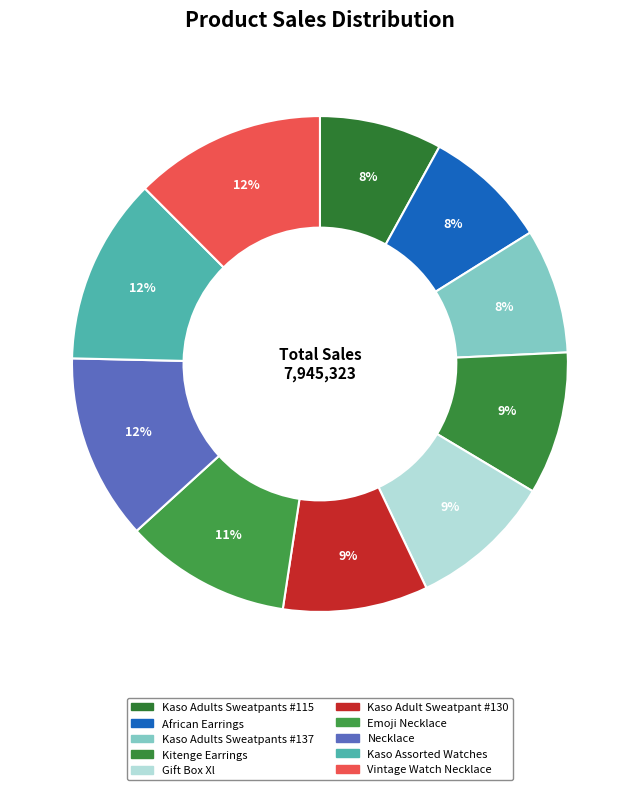

To the nearest percent, what percentage of the pie is Gift Box Xl?

9%